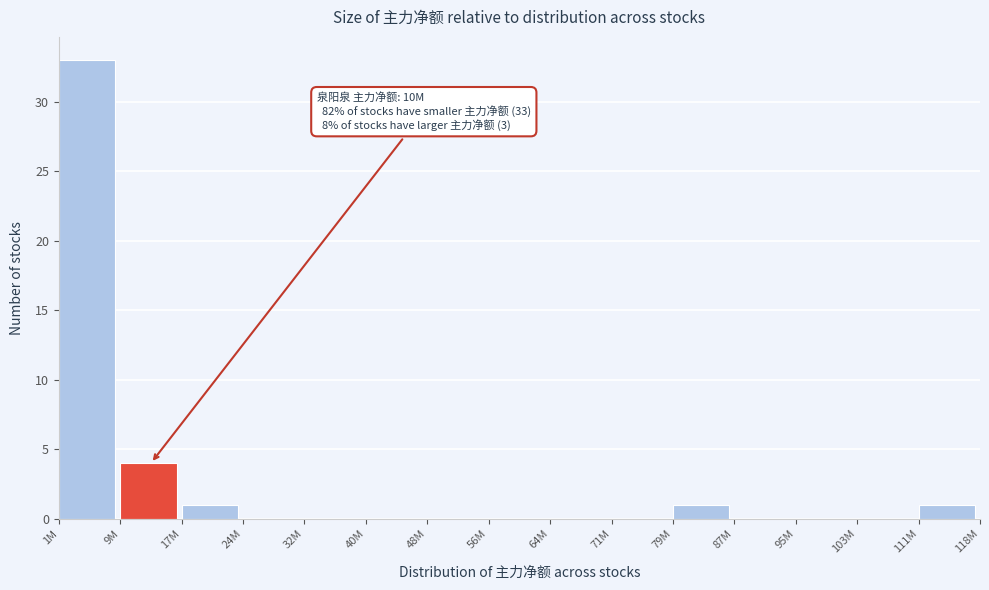

Reading left to right, what are all the values shown in this chart?

1M=33	9M=4	17M=1	24M=0	32M=0	40M=0	48M=0	56M=0	64M=0	71M=0	79M=1	87M=0	95M=0	103M=0	111M=1